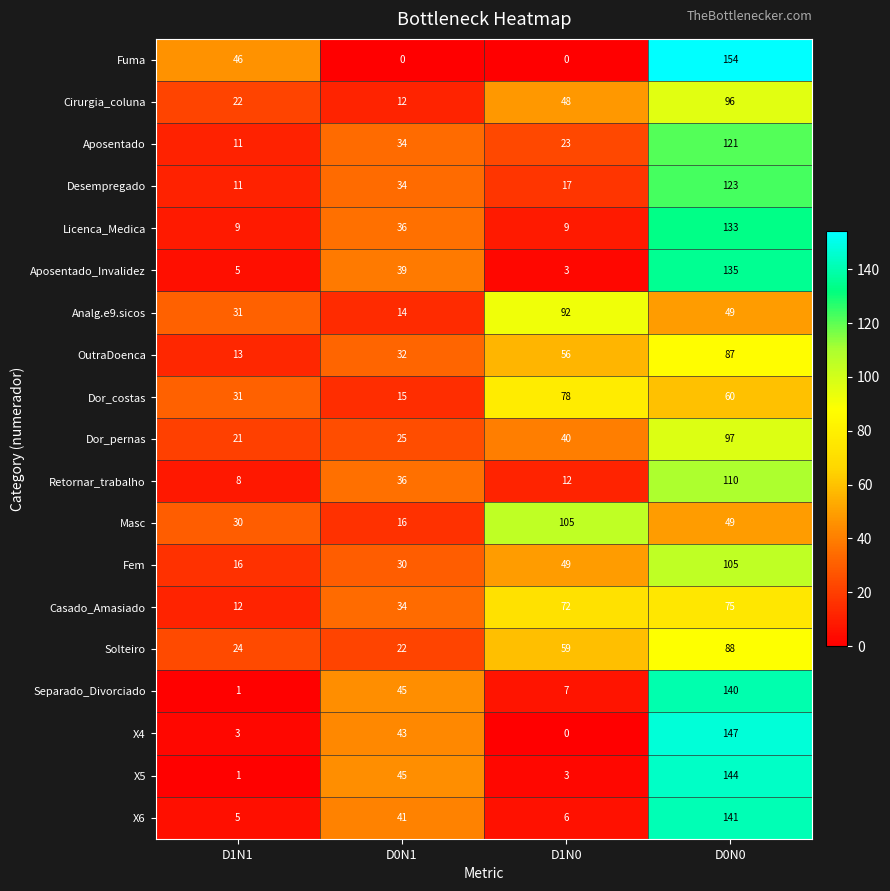

What is the approximate value of Solteiro at D1N0?

59